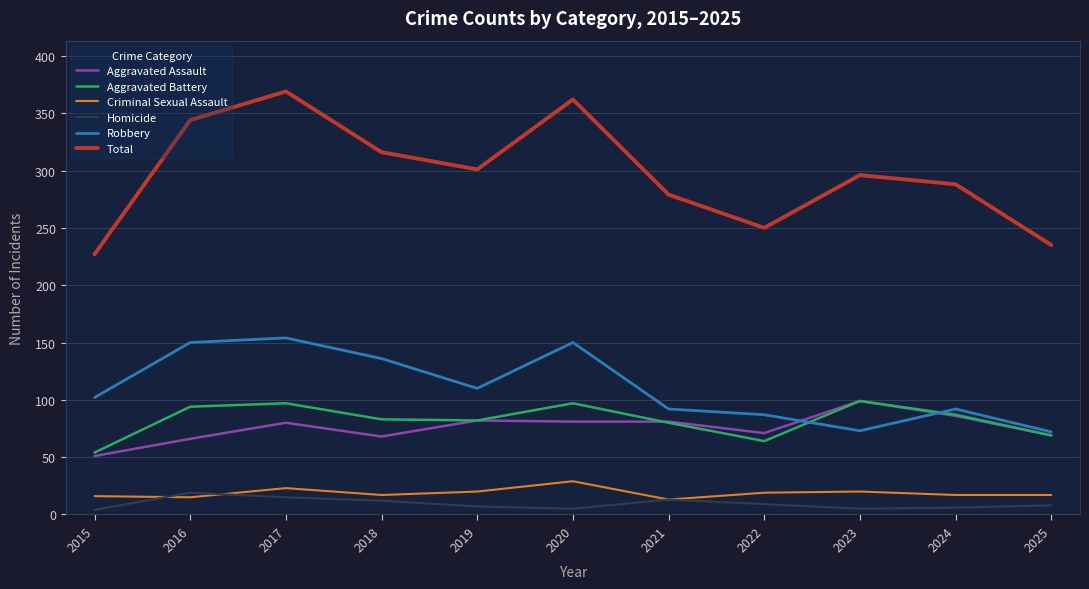

What are all the series names shown in the legend?

Aggravated Assault, Aggravated Battery, Criminal Sexual Assault, Homicide, Robbery, Total